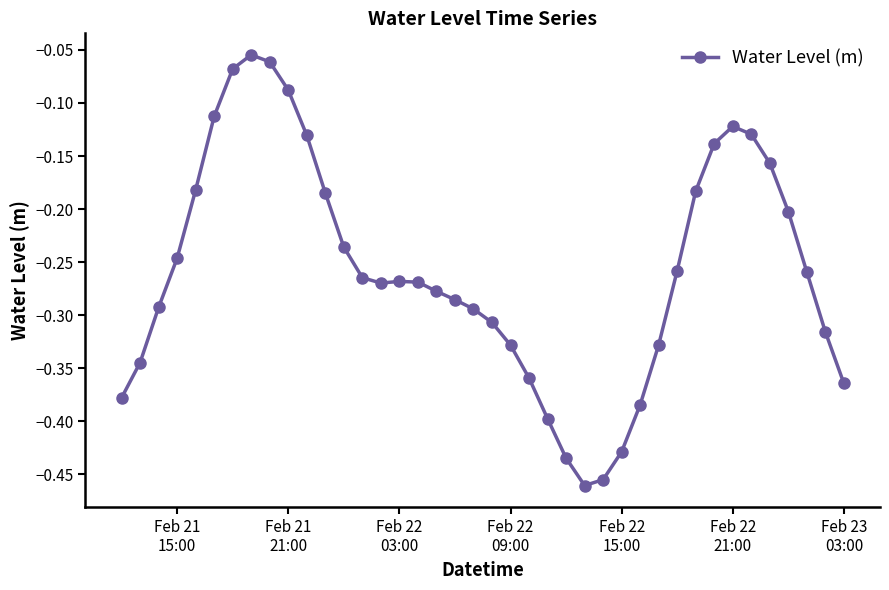

What is the sum of all values?

-10.3